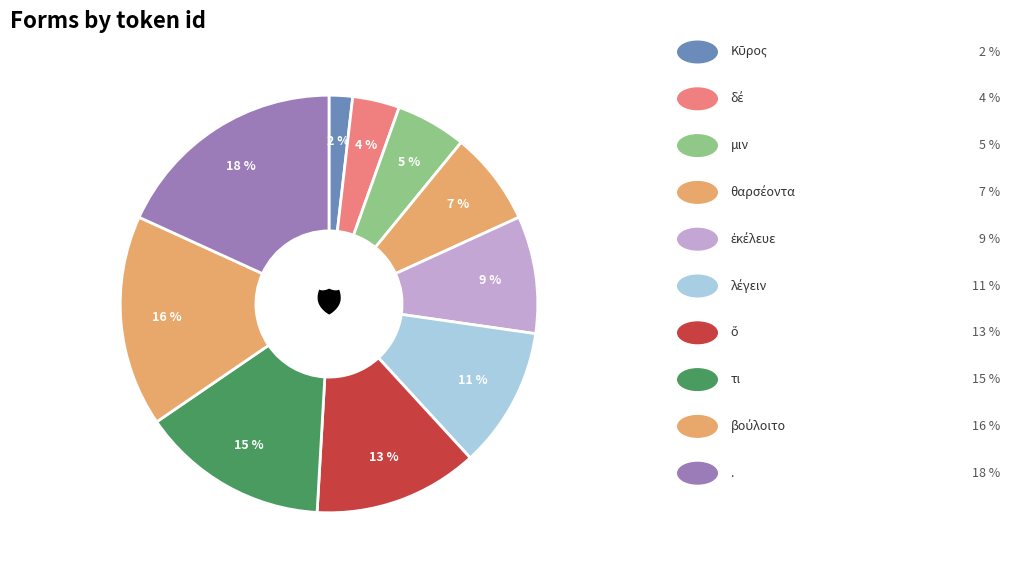

Count the number of slices in the pie.

10